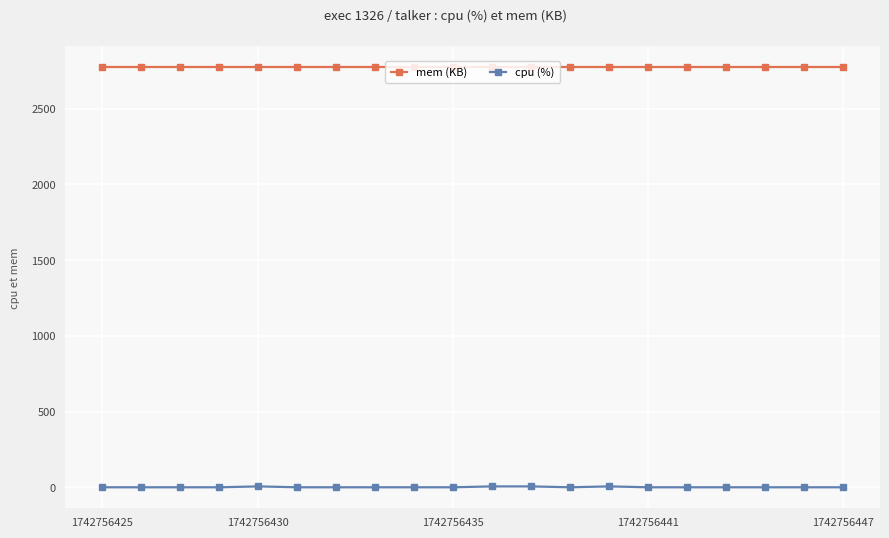

What is the value of the mem (KB) point at the 16th from the left?

2772.0